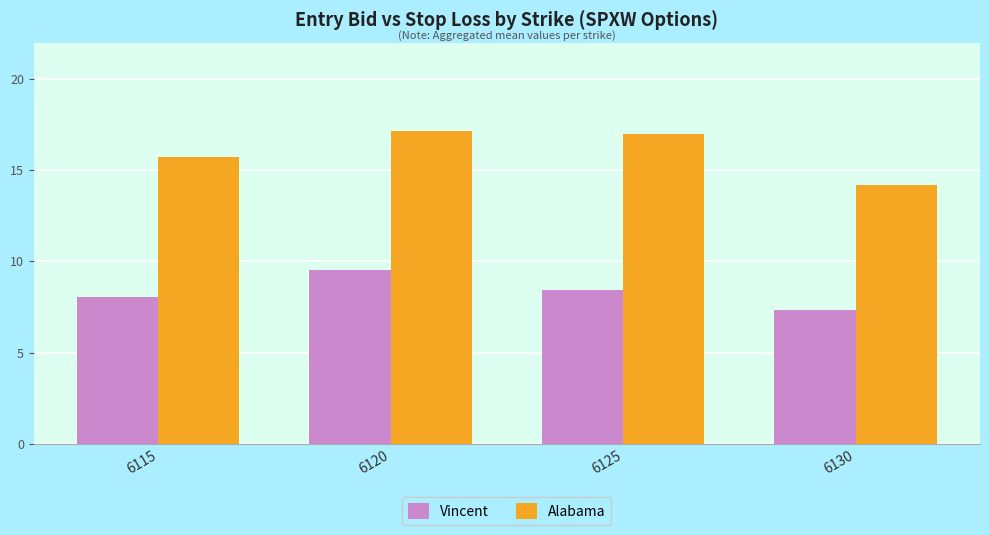

What is the approximate value of Alabama at 6130?

14.2